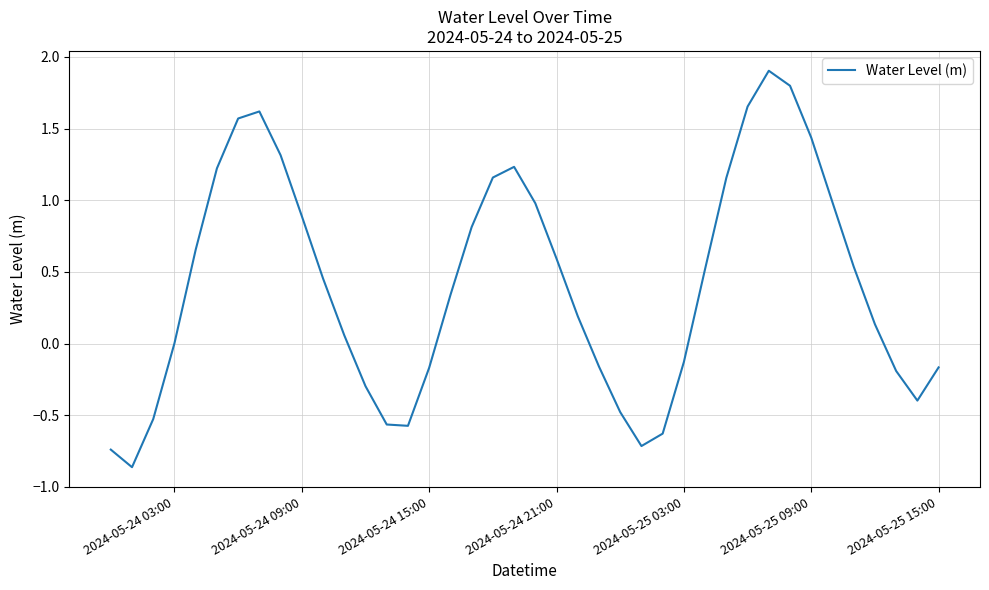

What is the maximum value shown in the chart?

1.9